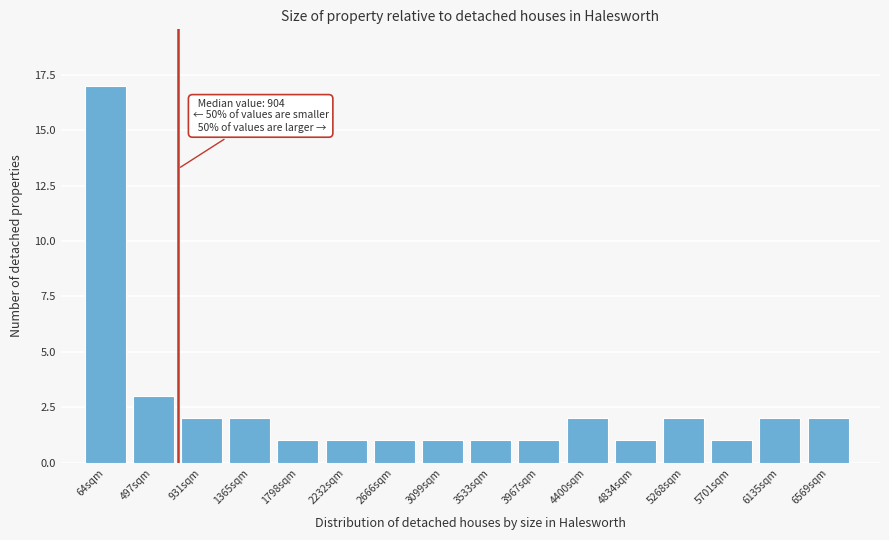

Reading left to right, transcribe all the data shown in this chart.

17	3	2	2	1	1	1	1	1	1	2	1	2	1	2	2